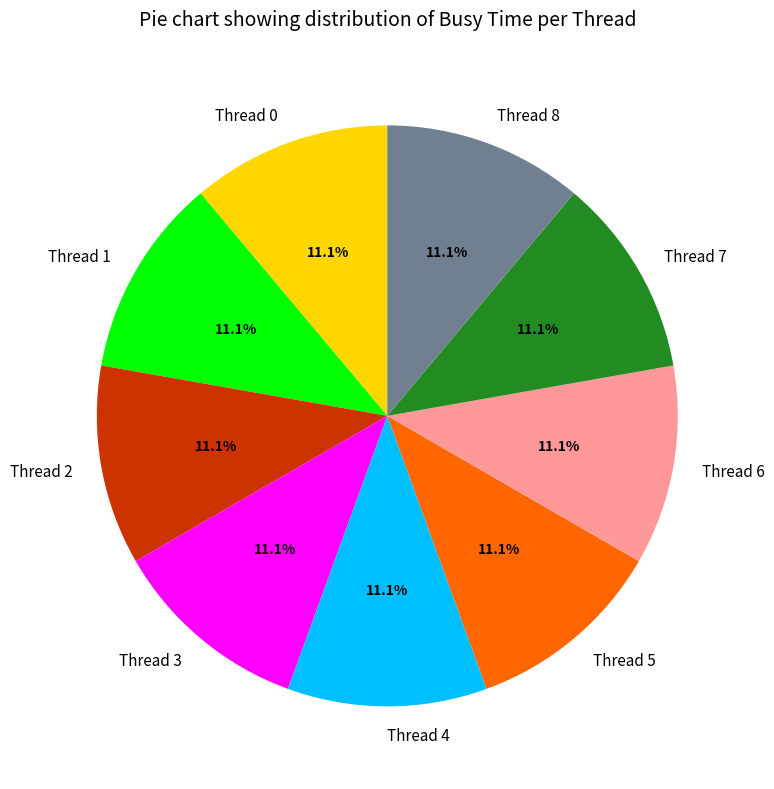

What is the total percentage of Thread 6 and Thread 1?

22.2%